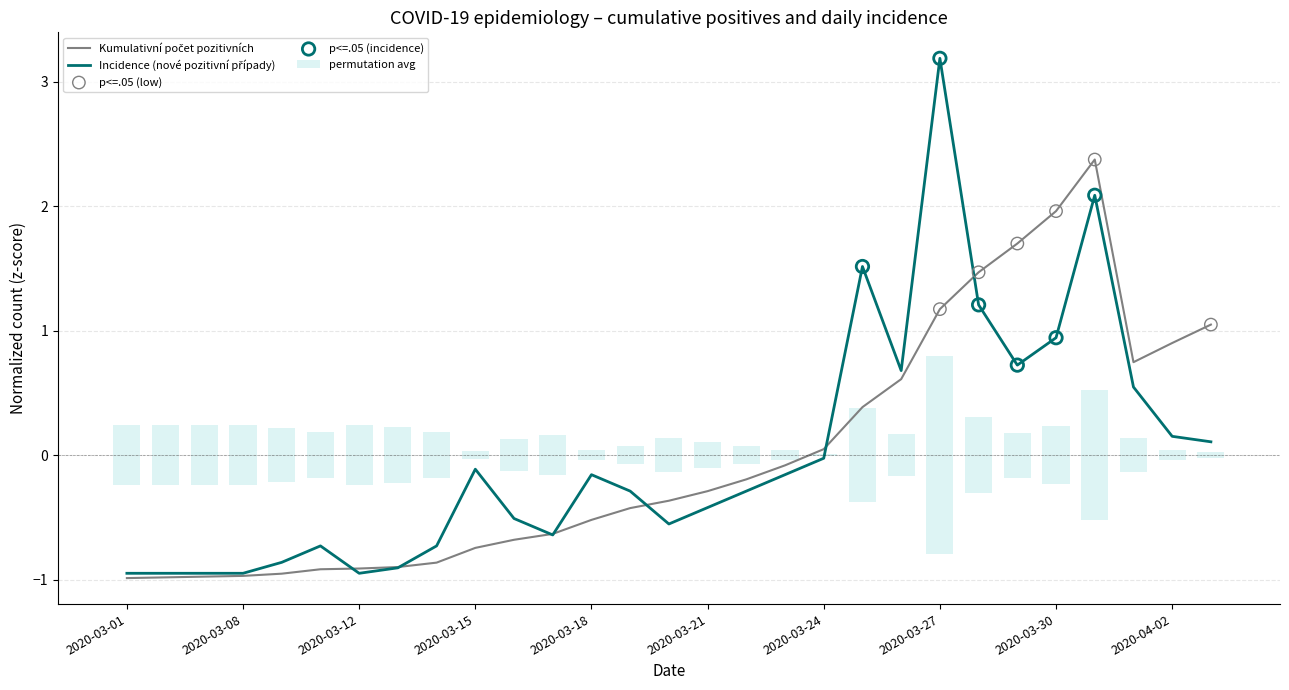

At how many categories does at least one series exceed 2?

2